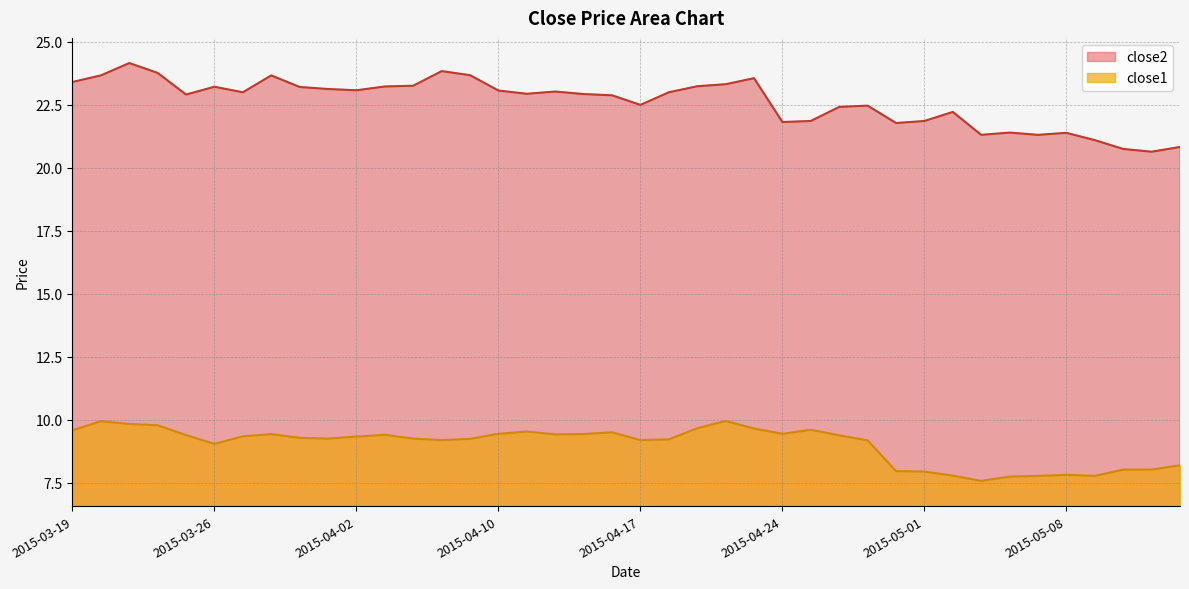

Where does the close2 series first go above 22?

2015-03-19